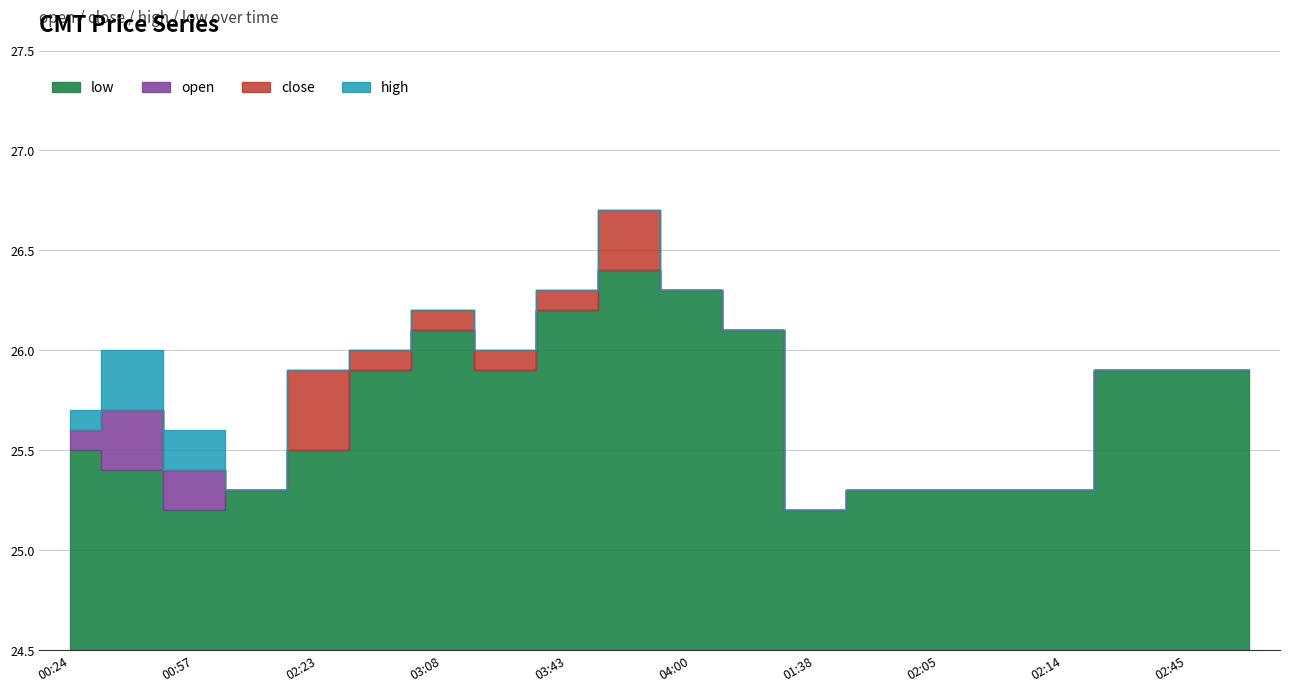

What is the sum of all close values?

515.0